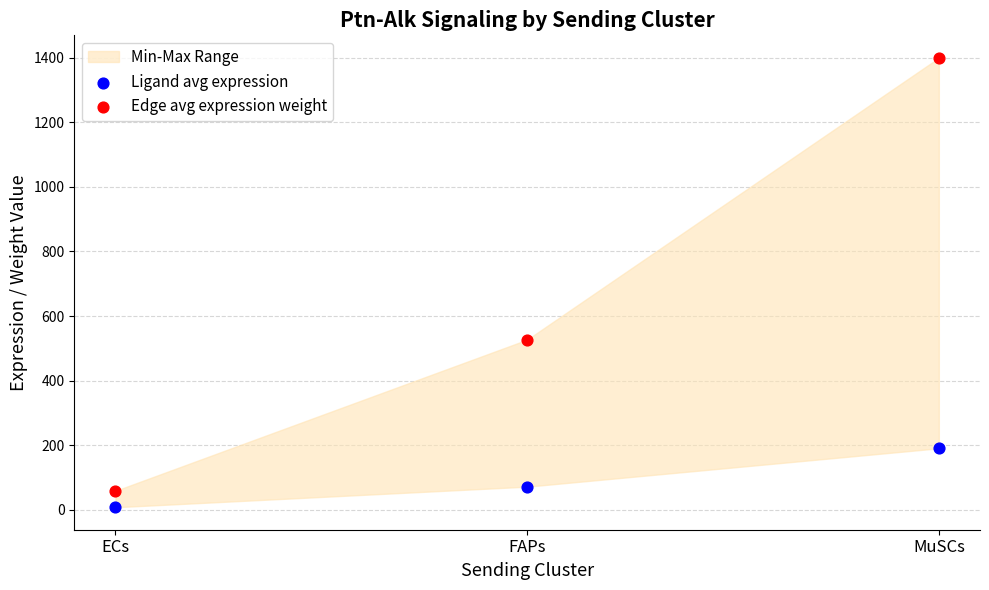

Which series reaches the maximum Y coordinate?

Edge avg expression weight